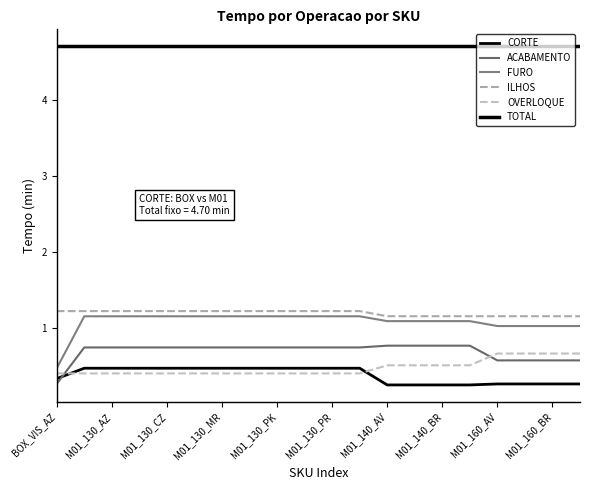

True or false: CORTE has more than 0 points higher than both neighbors.

False